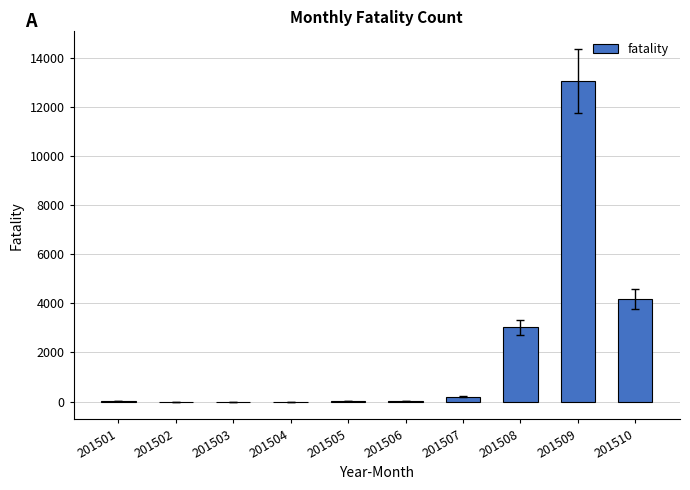

At which category does the chart reach its peak across all series?

201509